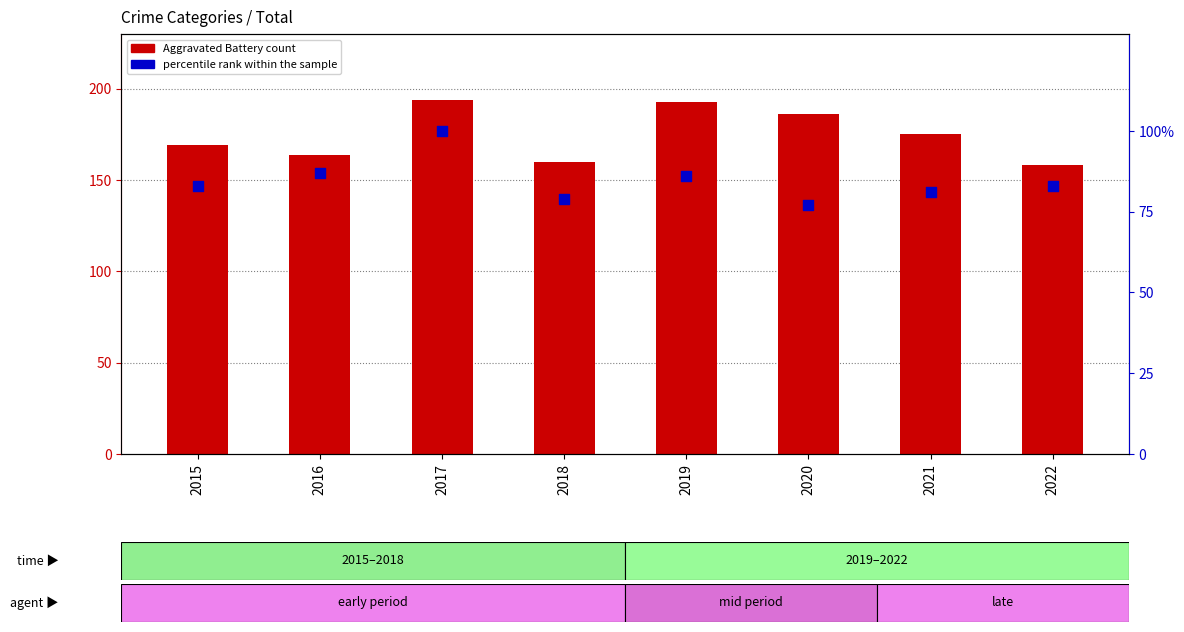

At which category is the sum across all series the highest?

2017